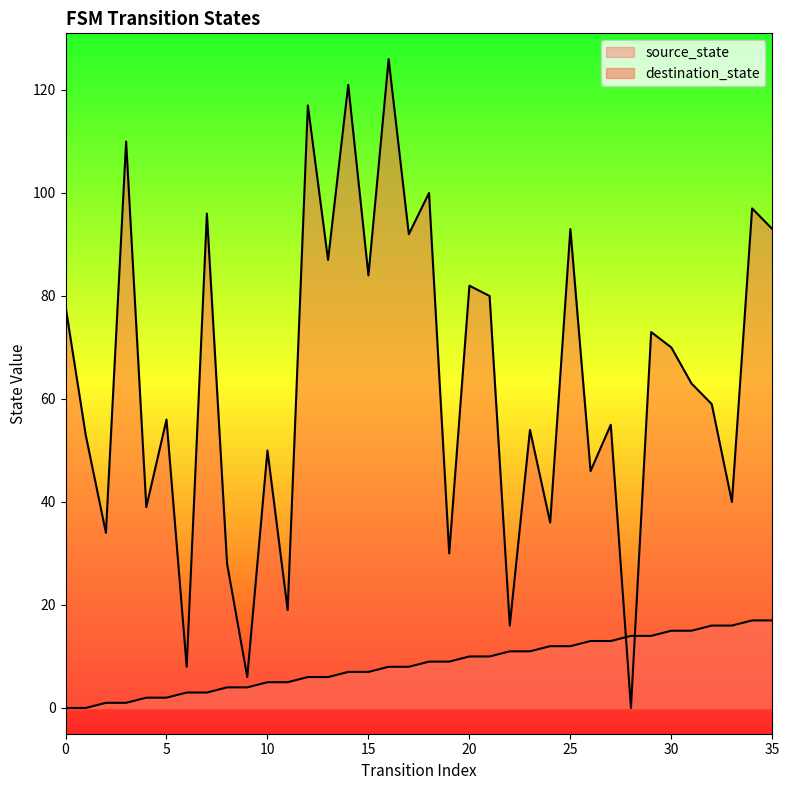

How many times do destination_state and source_state cross each other?

2